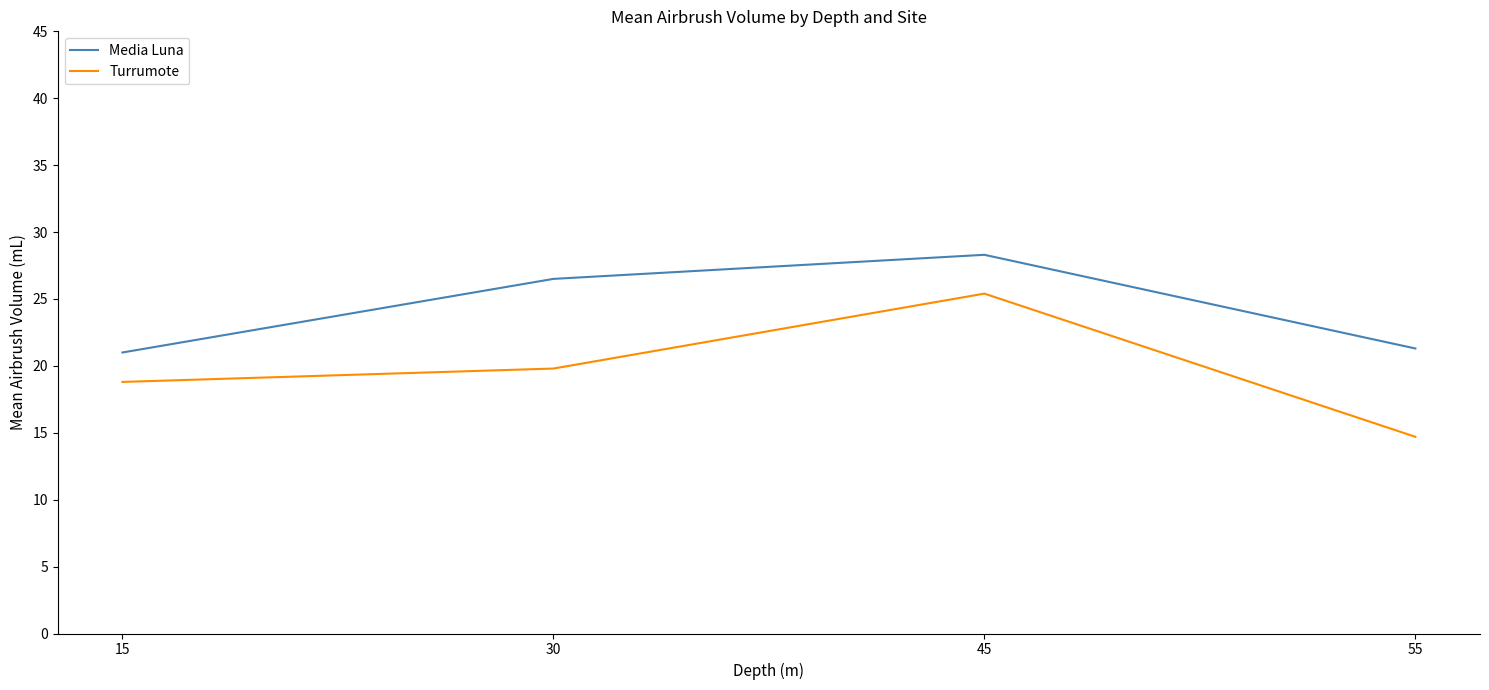

Count the number of categories in the chart.

4